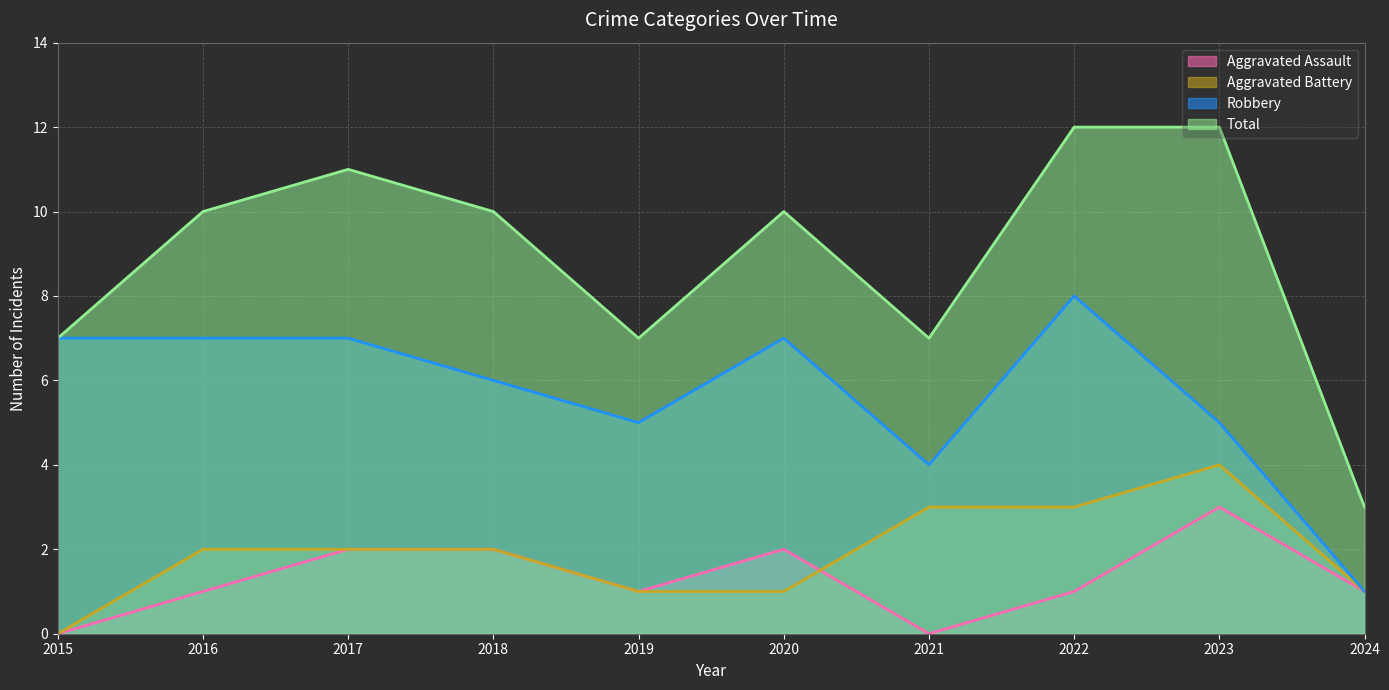

True or false: Robbery and Aggravated Battery cross at least once.

False